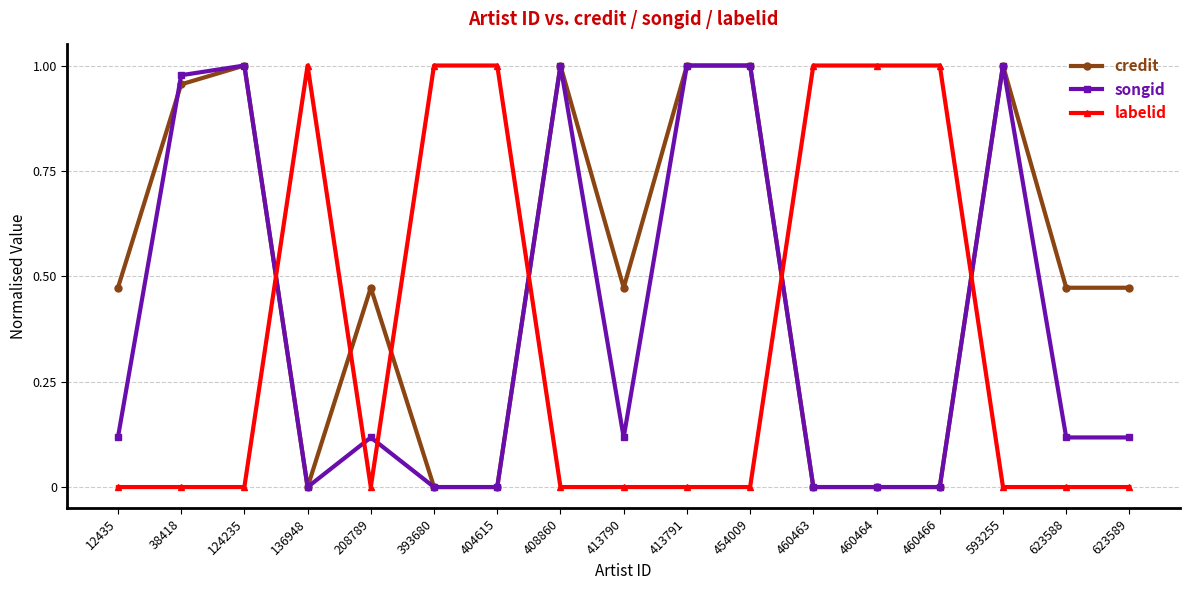

True or false: labelid has a value of 0.6 at 460466.

False